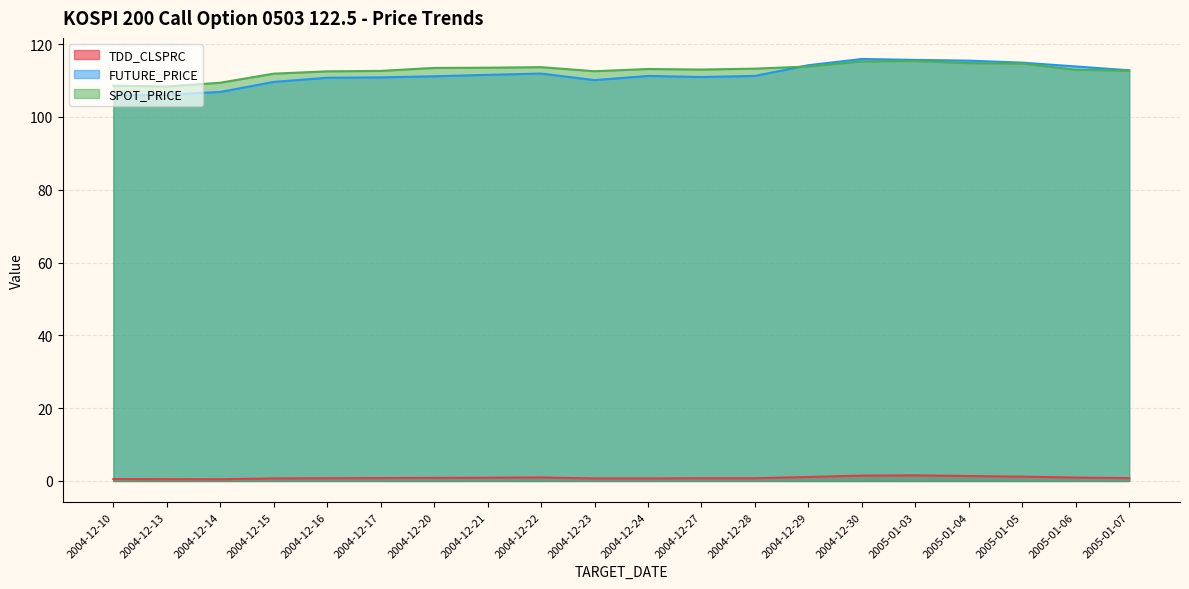

Does the chart display data point markers on the line(s)?

No